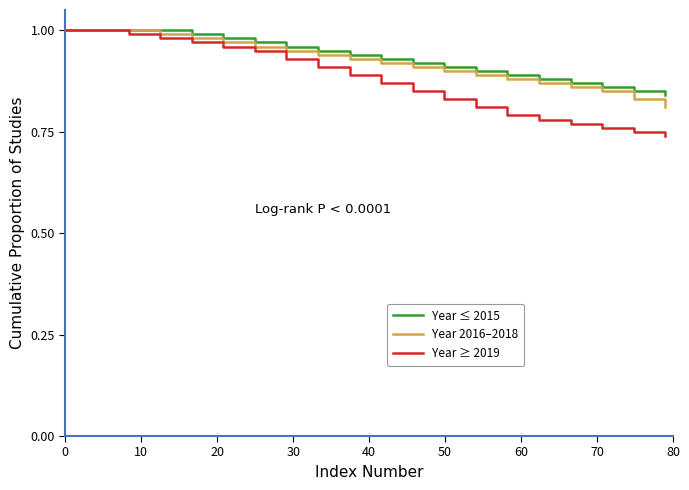

Which series has the widest spread of values?

Year ≥ 2019